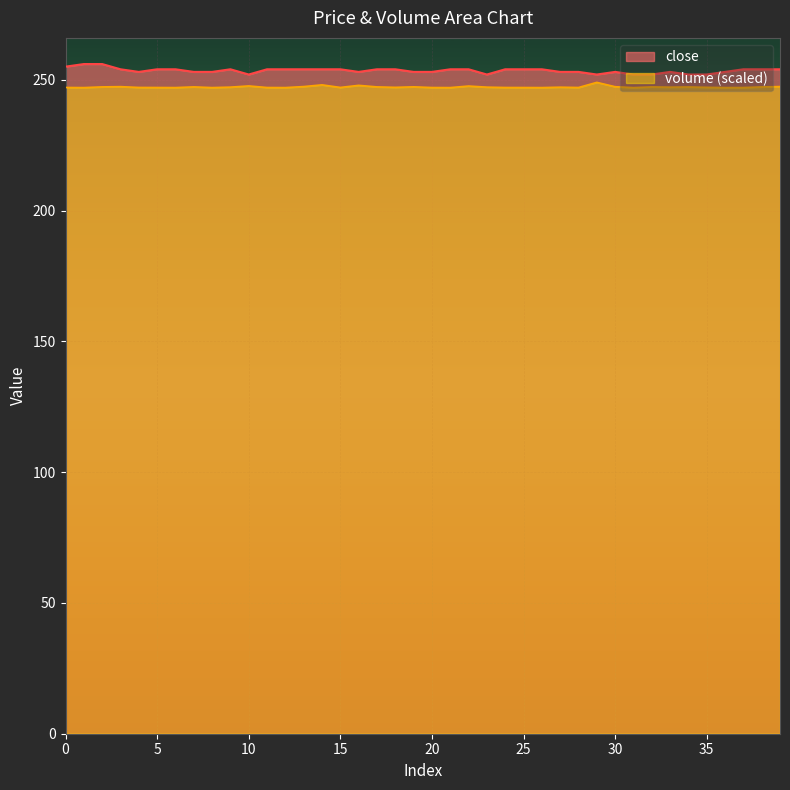

List the series in order of their overall mean, highest first.

close, volume (scaled)